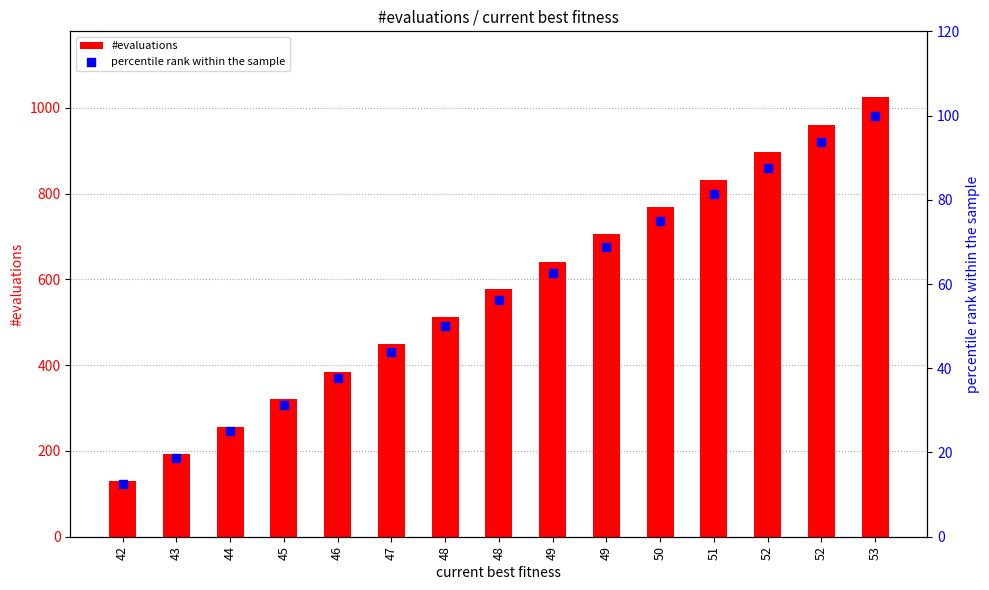

Is the value of #evaluations at 47 greater than the value of percentile rank within the sample at 52?

Yes